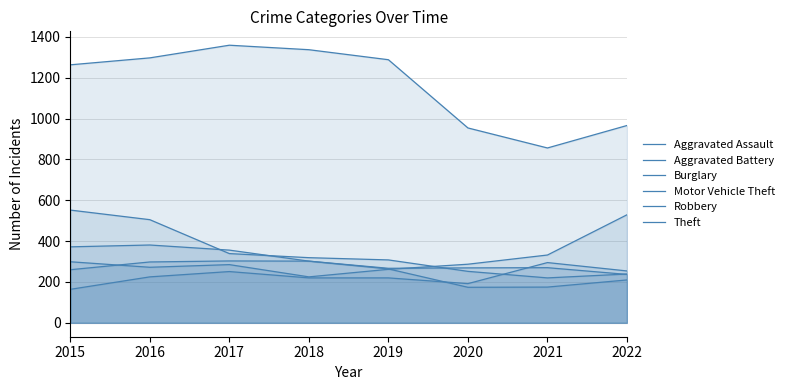

Reading right to left, transcribe all the data shown in this chart.

Aggravated Assault: 254	295	192	220	220	251	225	164
Aggravated Battery: 237	270	269	267	302	303	298	260
Burglary: 239	220	252	308	319	339	505	552
Motor Vehicle Theft: 529	332	287	262	225	285	272	299
Robbery: 210	175	174	264	302	356	381	372
Theft: 966	856	954	1288	1337	1359	1297	1263